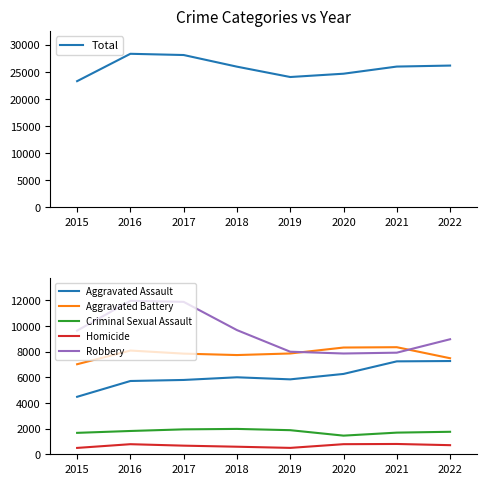

What is the value of the Homicide point at the 5th from the left?

498